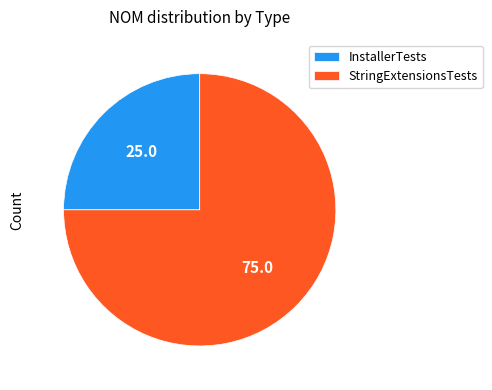

Count the number of slices in the pie.

2